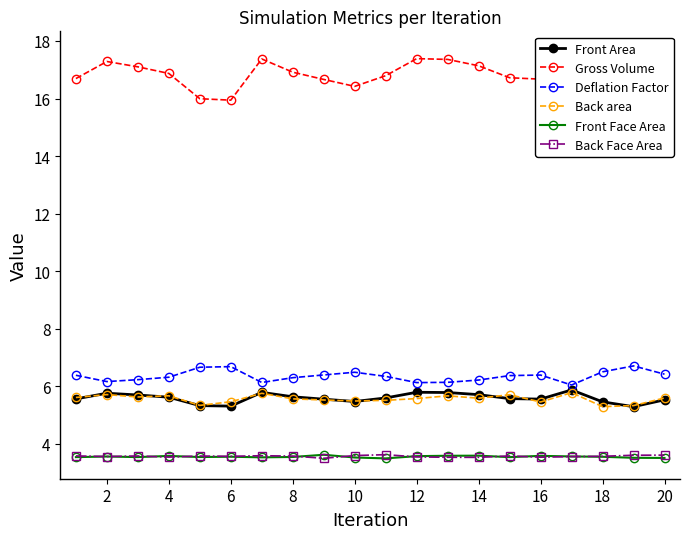

True or false: Deflation Factor and Back Face Area cross at least once.

False